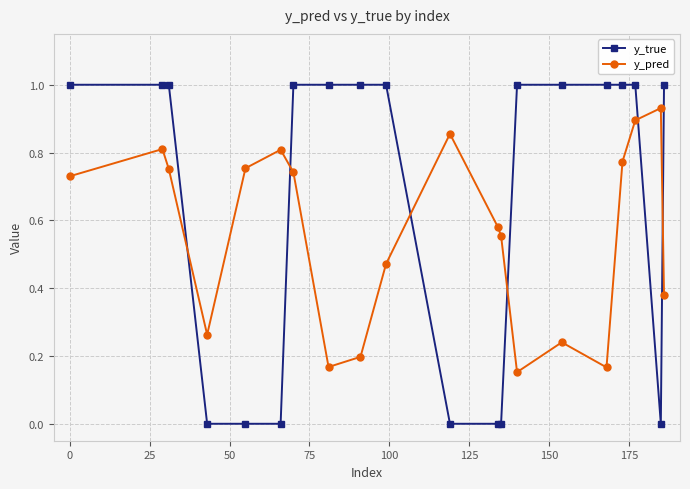

Does the chart display data point markers on the line(s)?

Yes